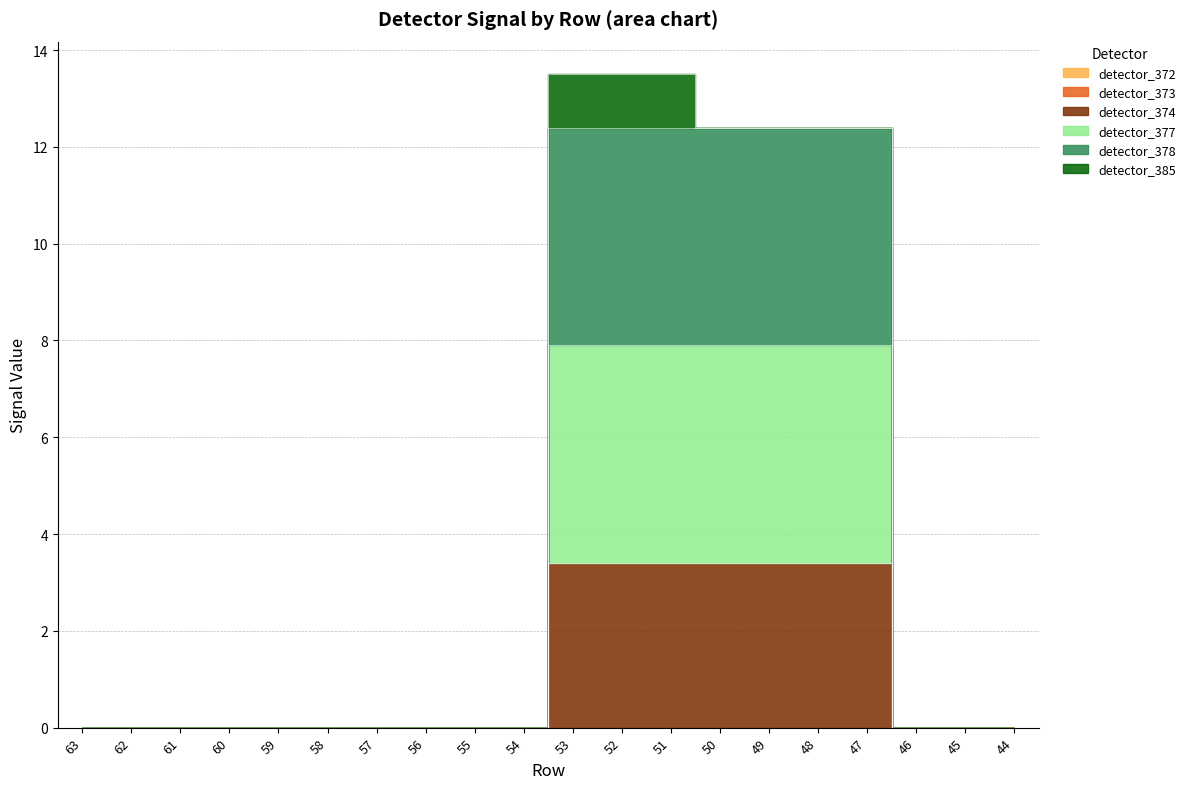

Which has a higher value, 44 or 61?

44